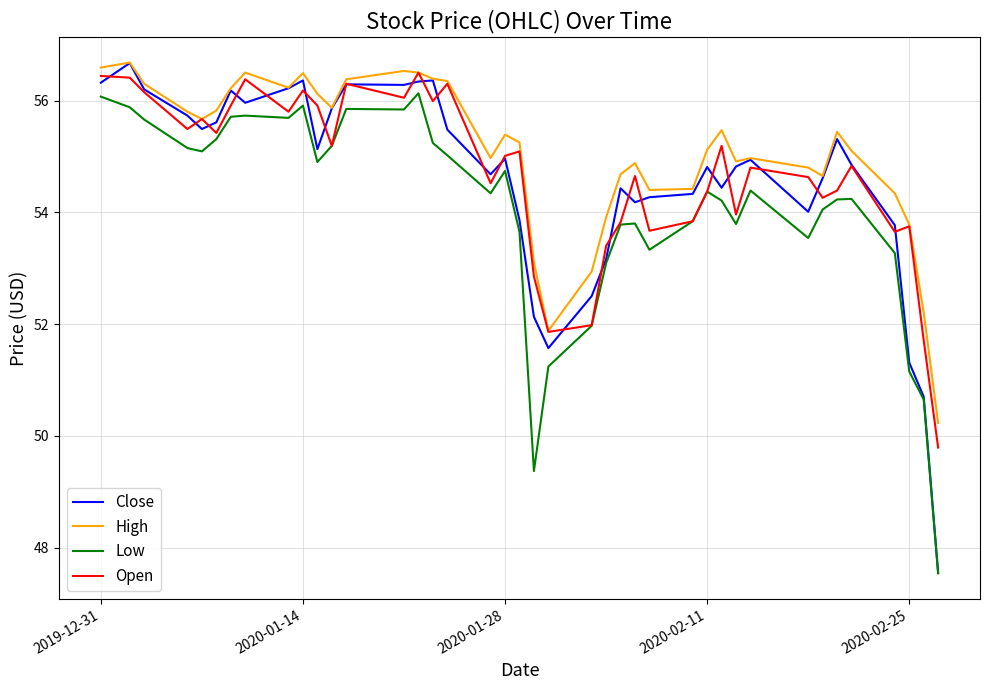

Which series has the largest range (max minus min)?

Close